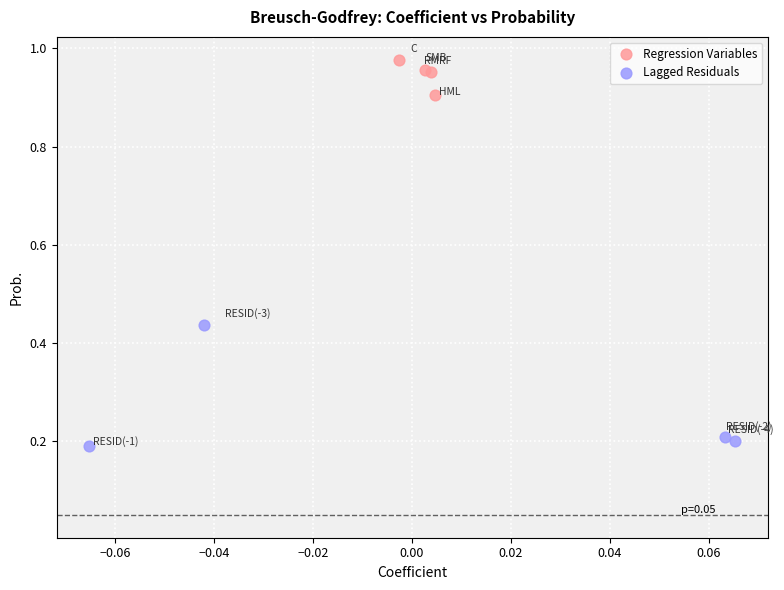

Which series reaches the minimum Y coordinate?

Lagged Residuals